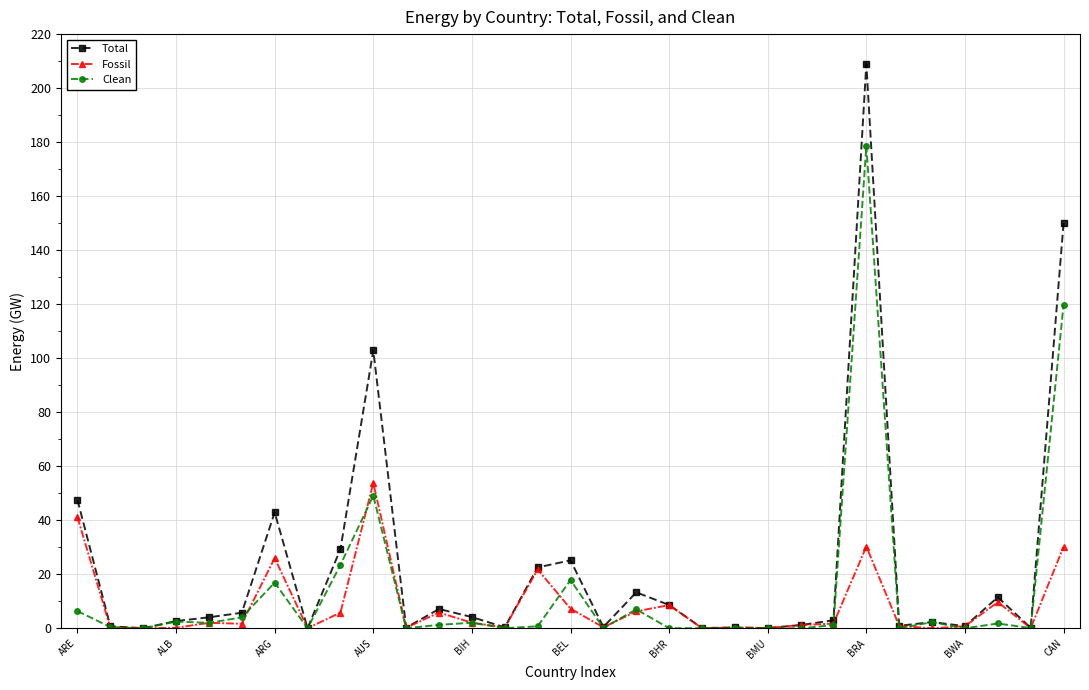

List the series in order of their overall mean, highest first.

Total, Clean, Fossil